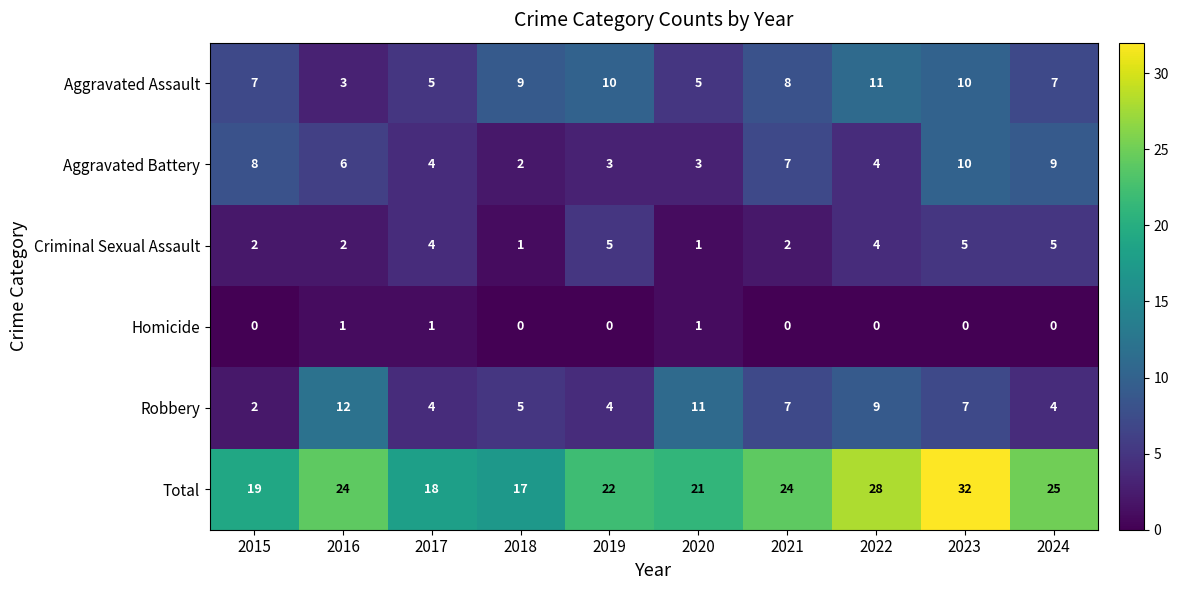

Which series has the largest range (max minus min)?

Total